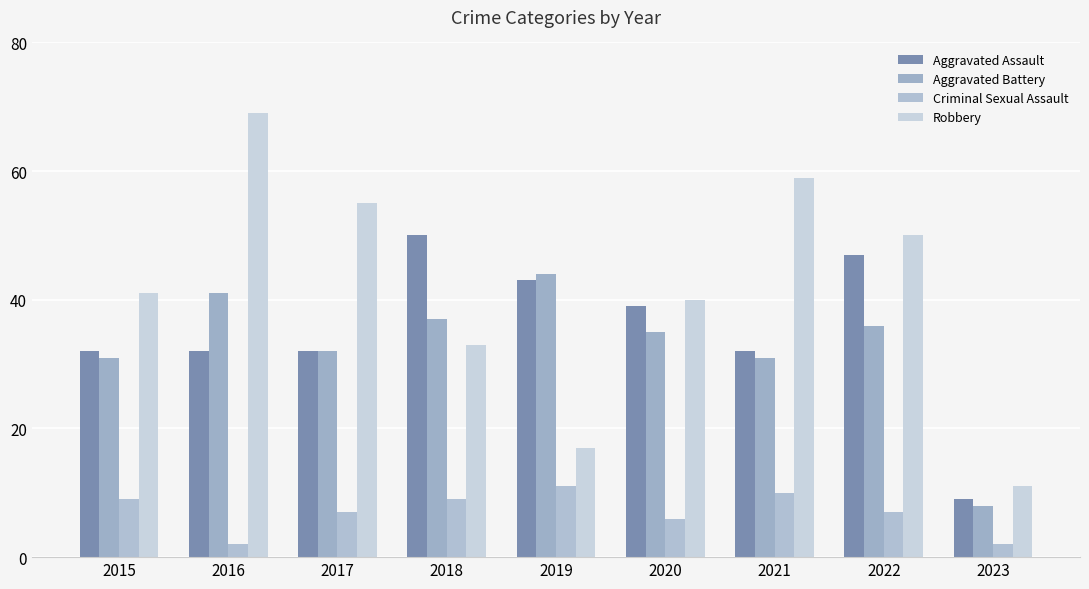

Reading left to right, transcribe all the data shown in this chart.

Aggravated Assault: 2015=32	2016=32	2017=32	2018=50	2019=43	2020=39	2021=32	2022=47	2023=9
Aggravated Battery: 2015=31	2016=41	2017=32	2018=37	2019=44	2020=35	2021=31	2022=36	2023=8
Criminal Sexual Assault: 2015=9	2016=2	2017=7	2018=9	2019=11	2020=6	2021=10	2022=7	2023=2
Robbery: 2015=41	2016=69	2017=55	2018=33	2019=17	2020=40	2021=59	2022=50	2023=11